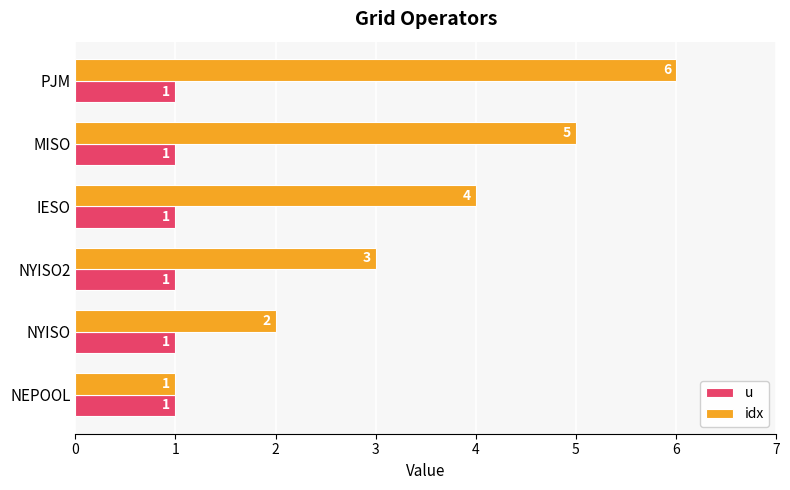

What is the approximate value of idx at MISO?

5